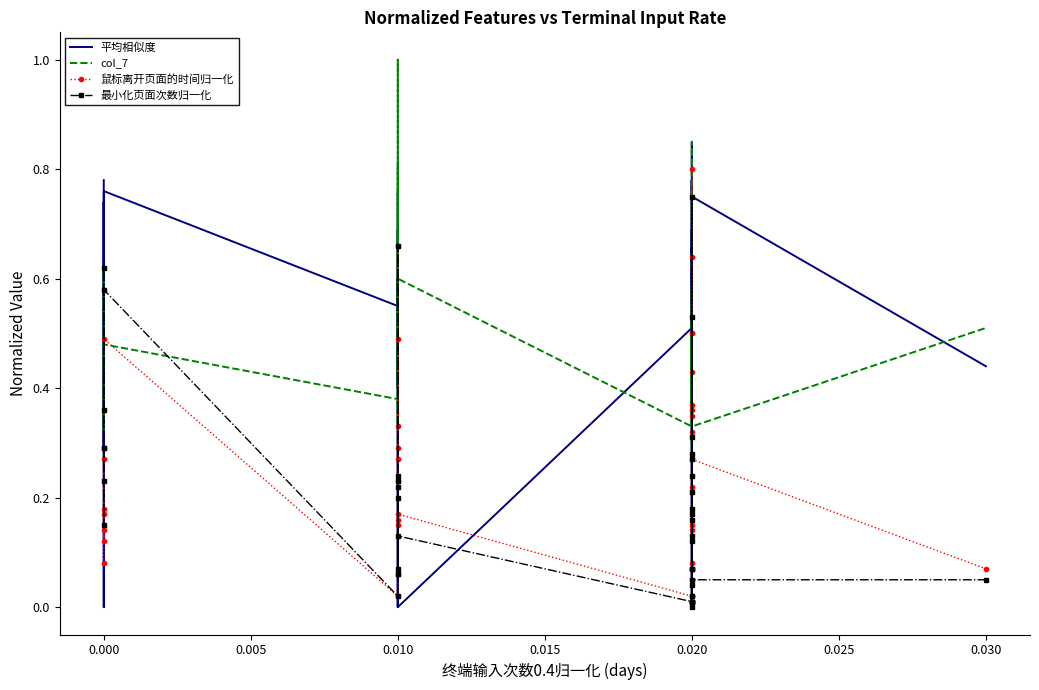

What is the sum of the 鼠标离开页面的时间归一化 values at 0.020 and 0.010?

0.3